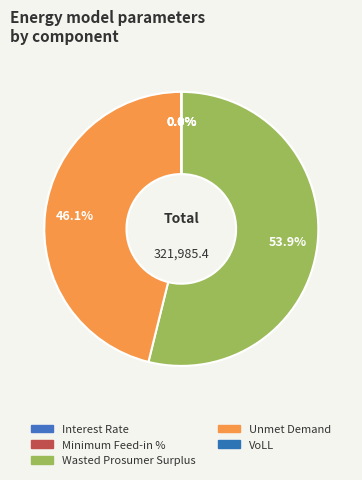

Does Wasted Prosumer Surplus account for over 50% of the chart?

Yes